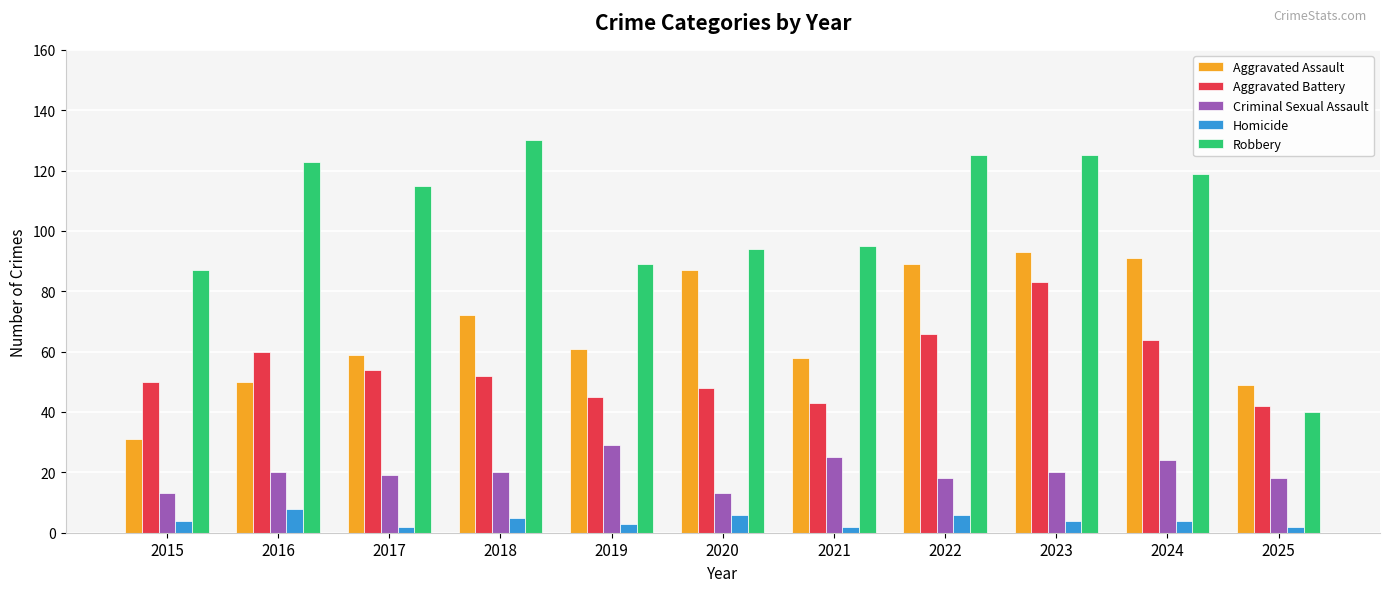

At which category is the sum across all series the highest?

2023